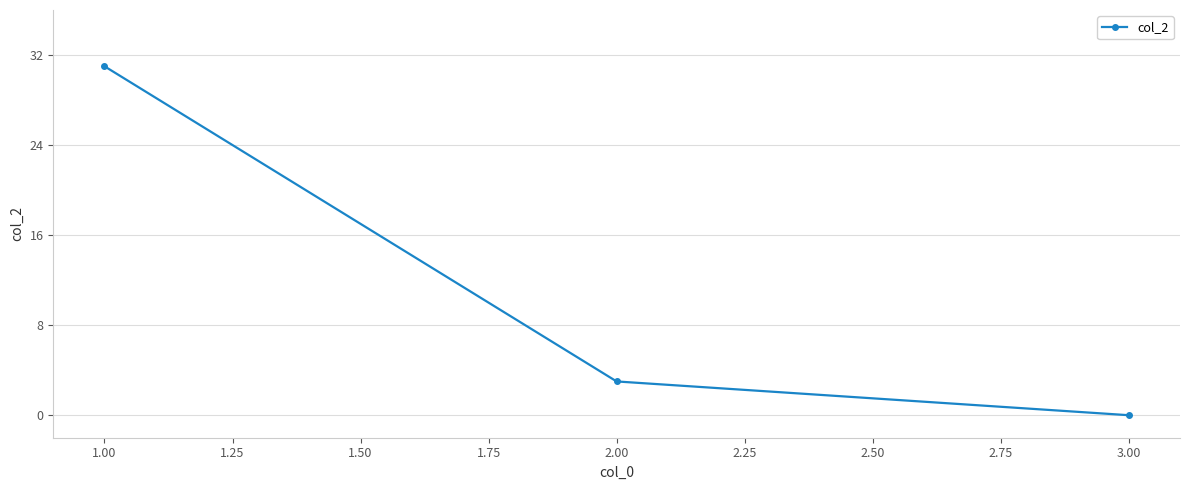

What is the sum of all values?

34